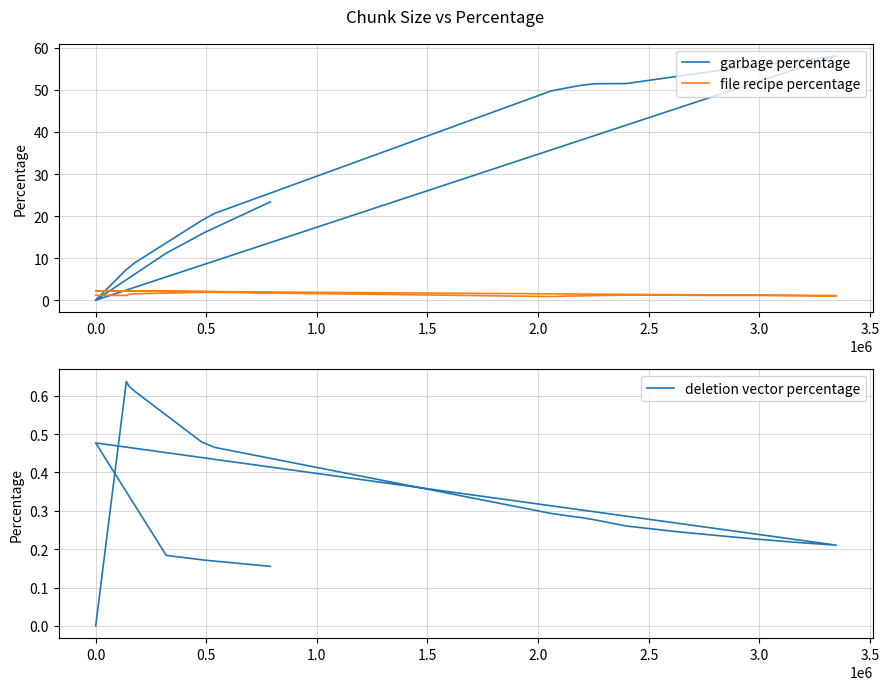

What is the highest value of the file recipe percentage series?

2.2